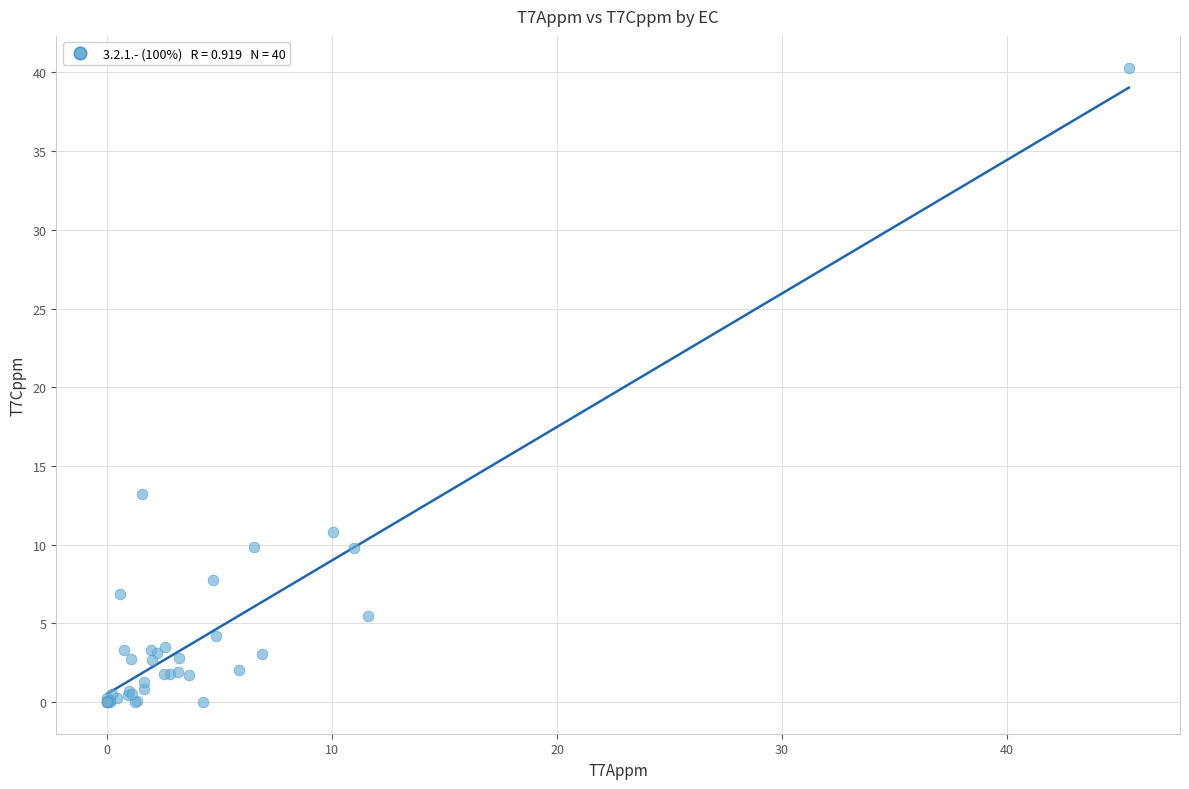

What Y value in the scatter plot is closest to 20?

13.2